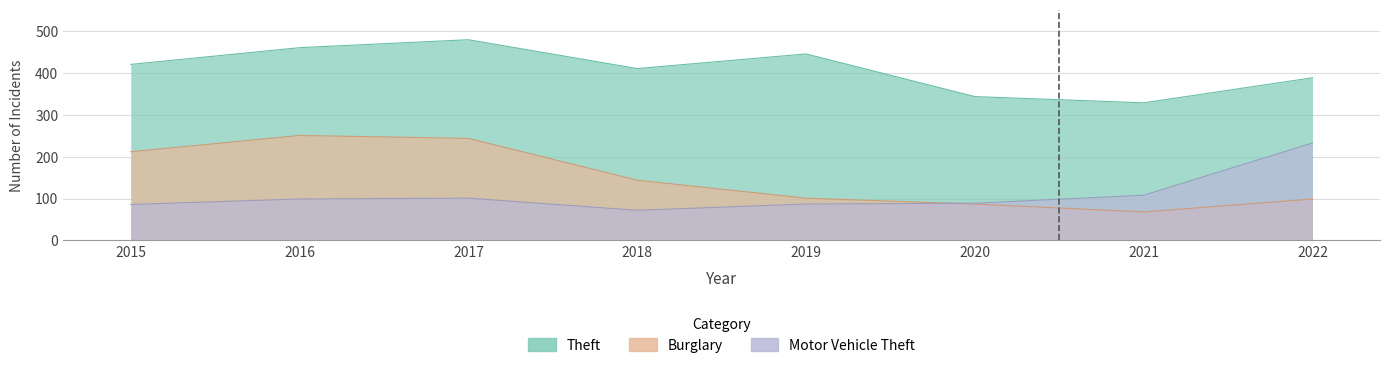

Does the chart display data point markers on the line(s)?

No